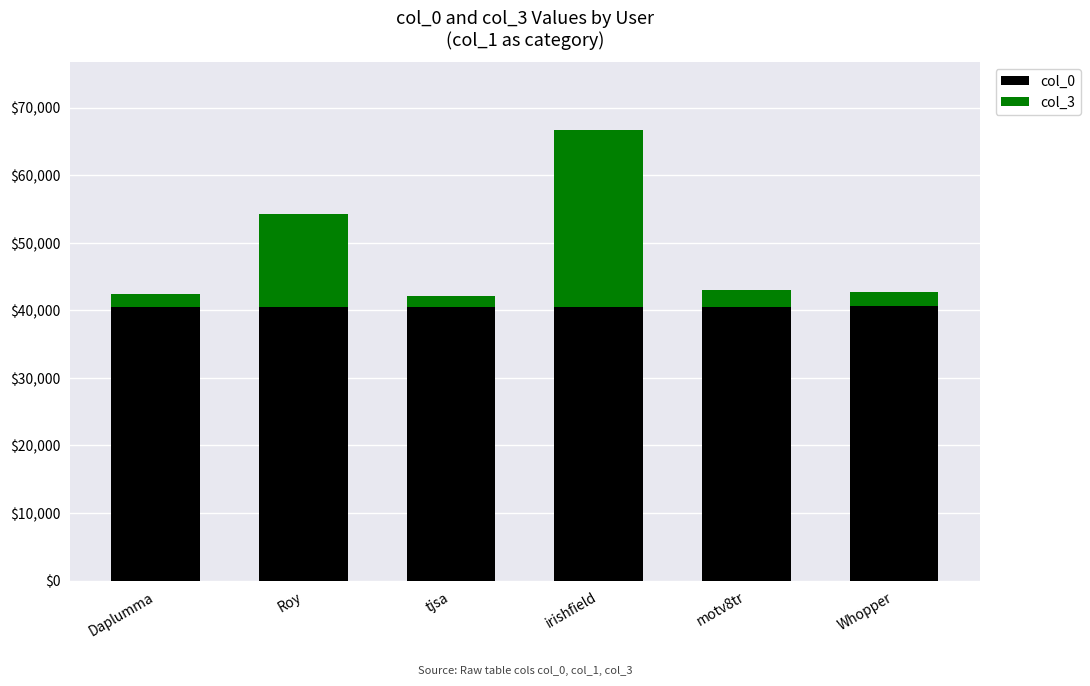

What is the difference between the col_0 values at Whopper and Roy?

115